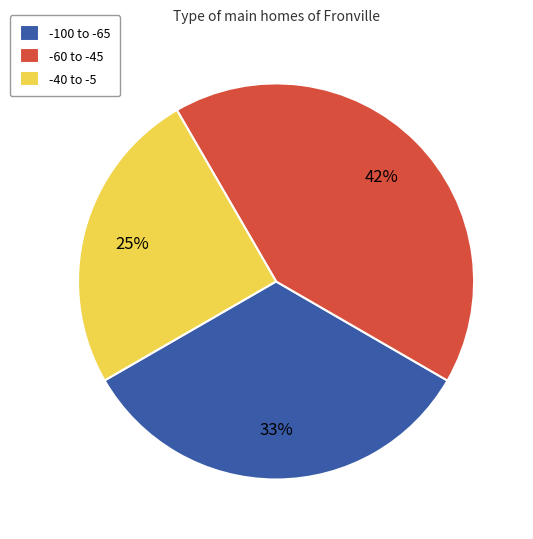

Rank the categories by value from lowest to highest.

-40 to -5, -100 to -65, -60 to -45